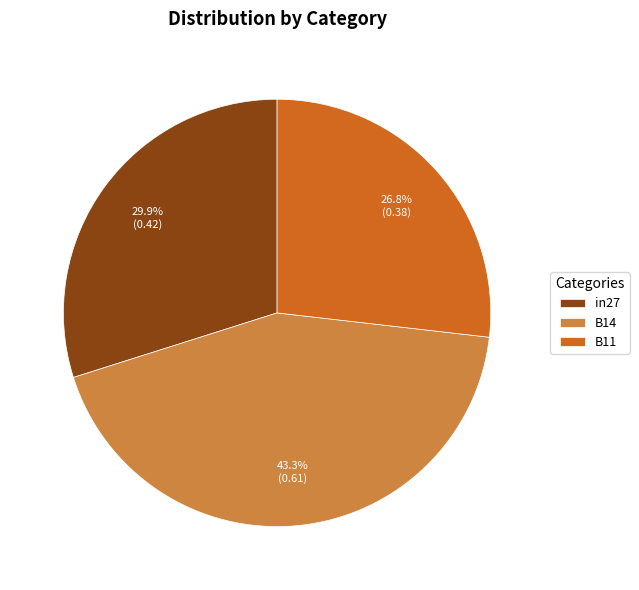

Does in27 represent more than half of the total?

No